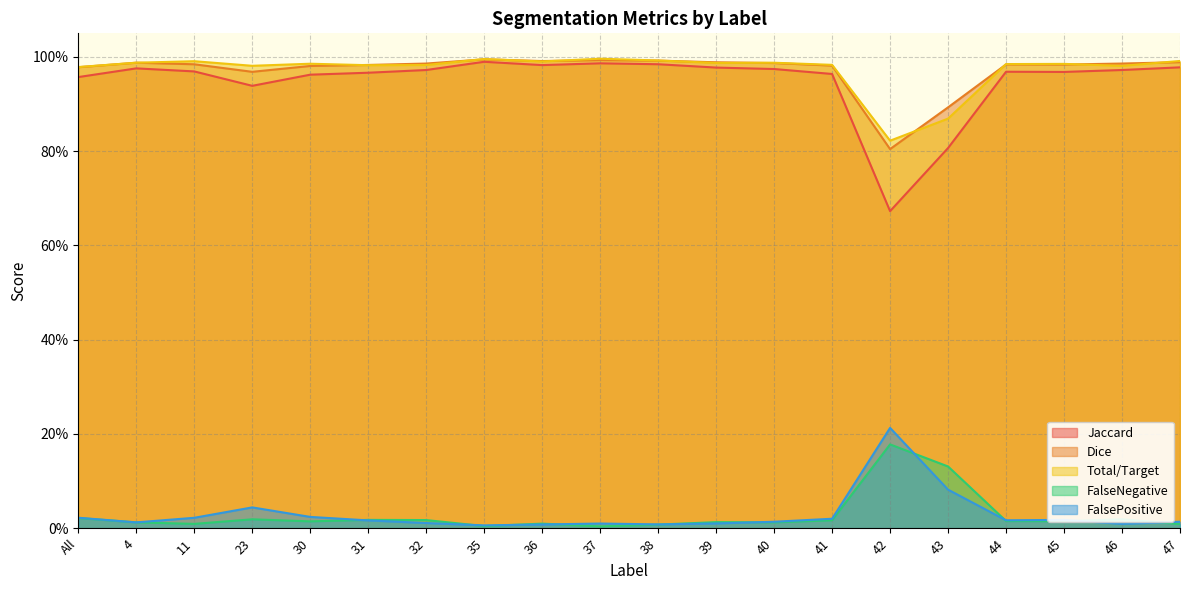

What is the sum of the Jaccard values at 4 and 36?

2.0